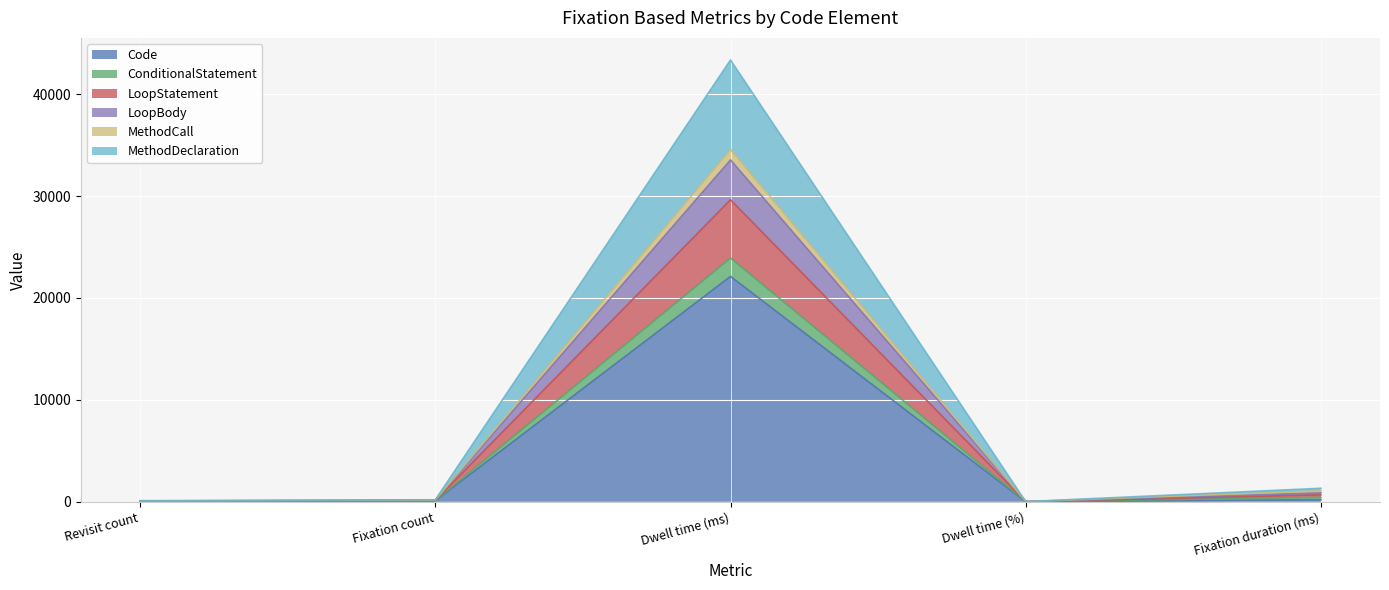

What is the difference between the highest and lowest values at Dwell time (ms)?

21230.6